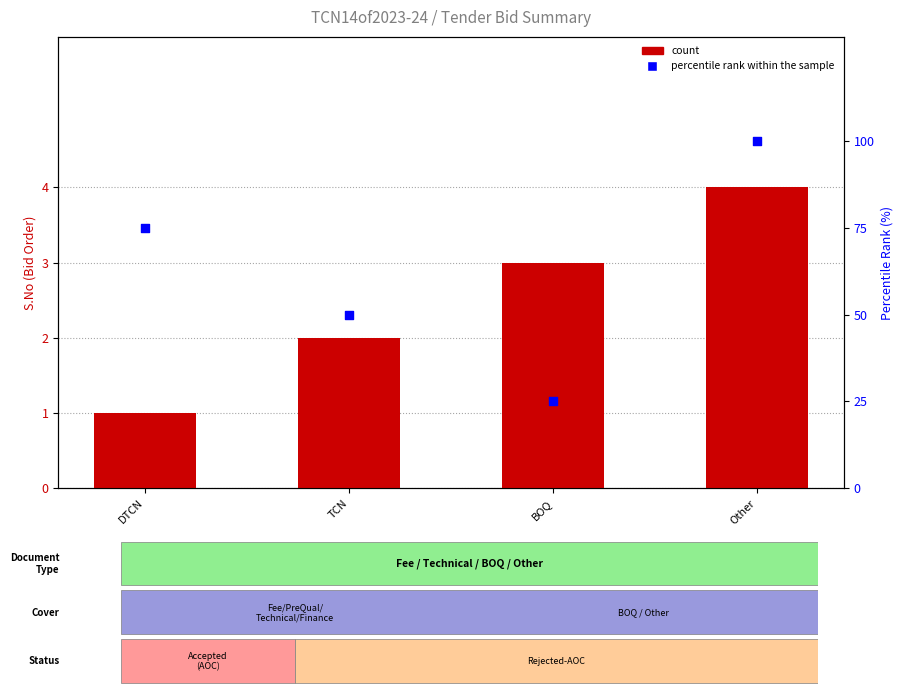

At how many categories does at least one series exceed 42?

3